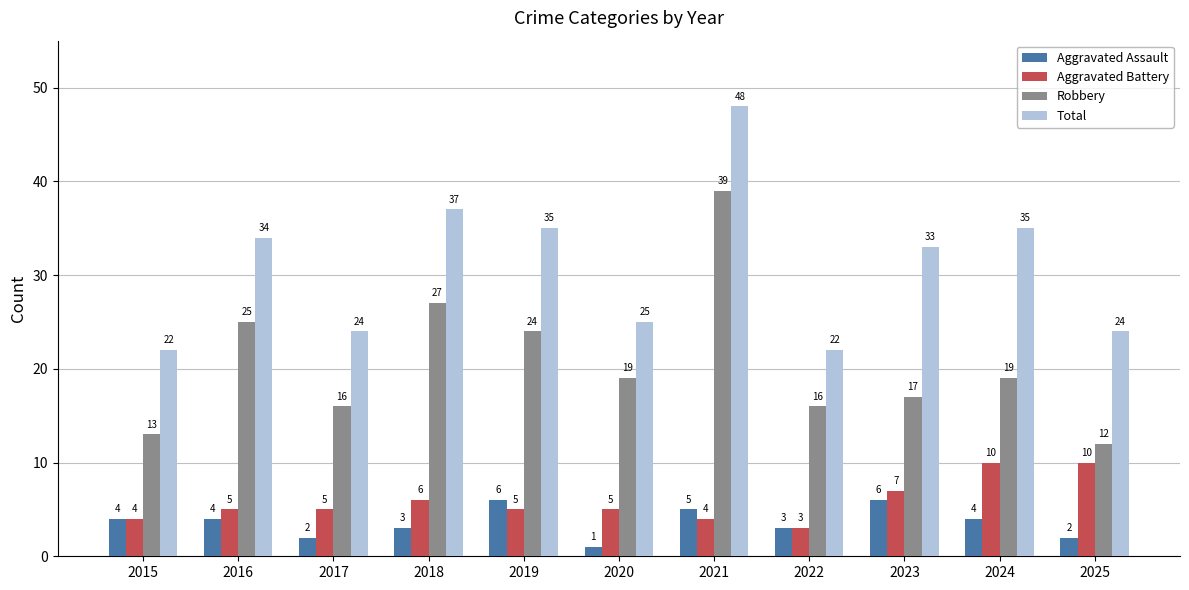

Between 2018 and 2024, which series saw the biggest shift?

Robbery